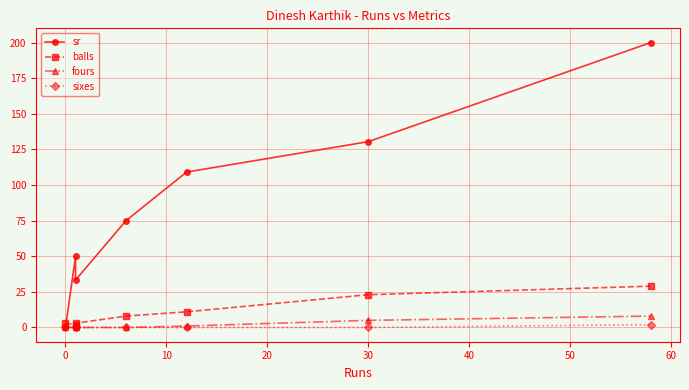

True or false: fours and sr intersect in this chart.

False